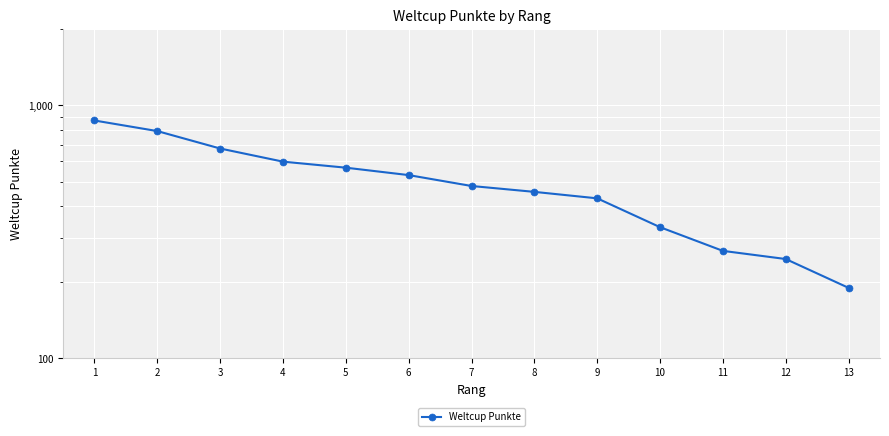

What is the change in value from 1 to 3?

-196